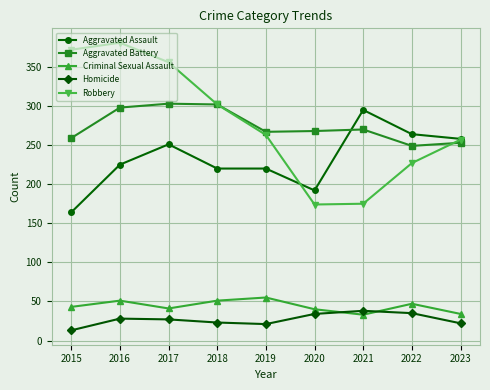

What is the average value of the Aggravated Battery series?

274